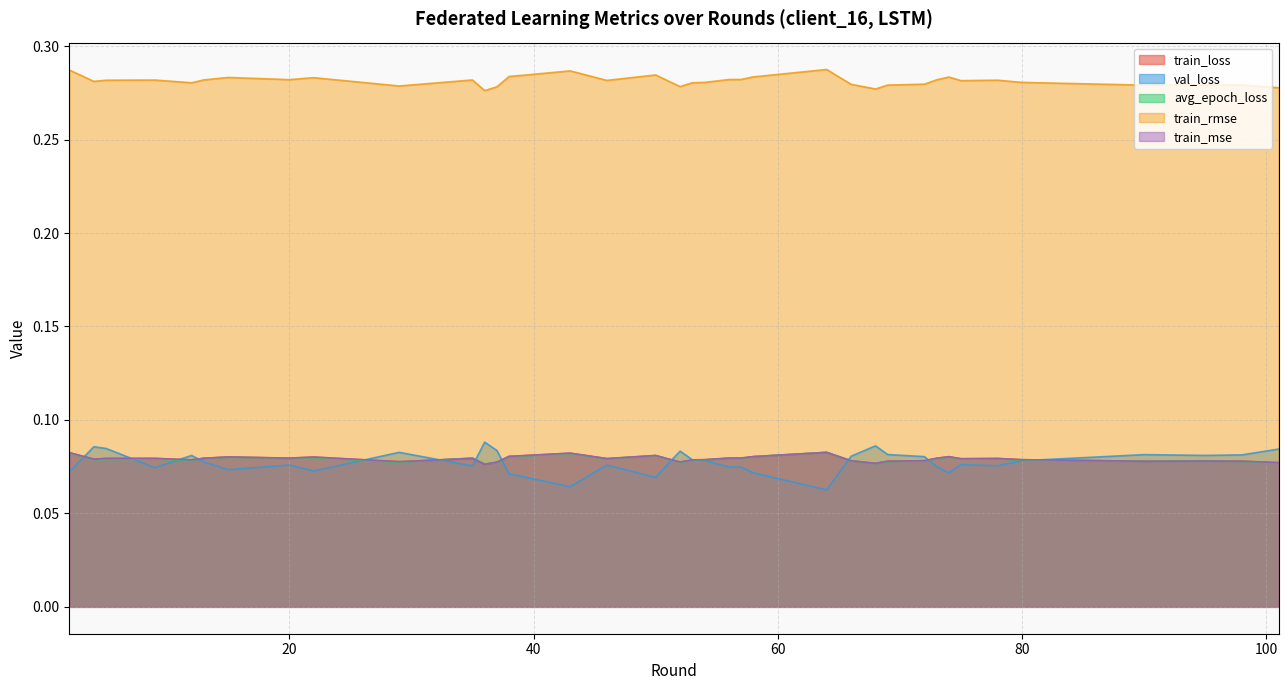

True or false: train_rmse and train_loss cross at least once.

False